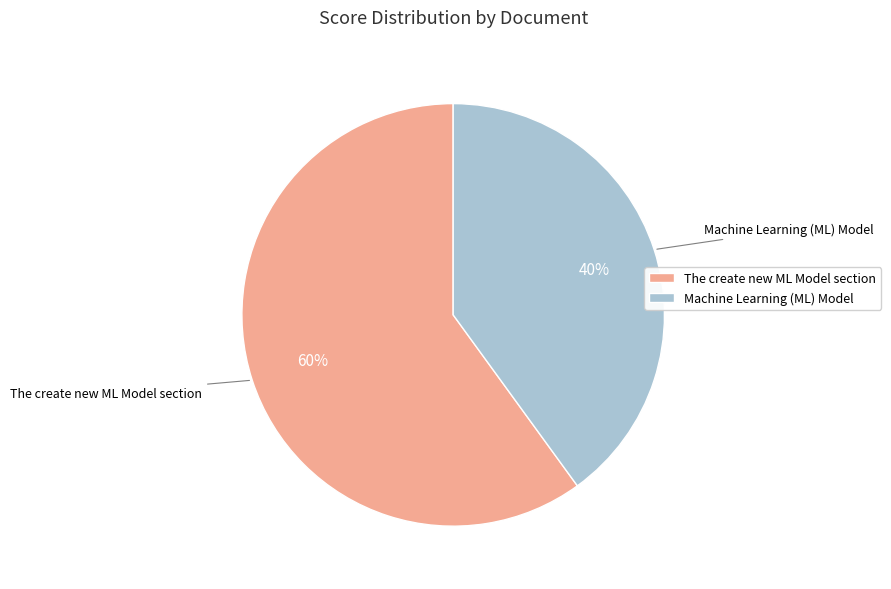

To the nearest percent, what is the combined percentage of The create new ML Model section and Machine Learning (ML) Model?

100%